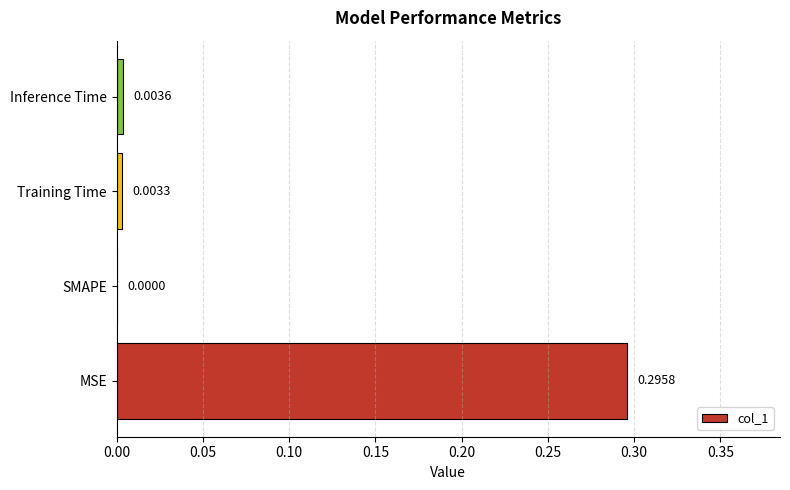

Which has a higher value, MSE or Training Time?

MSE